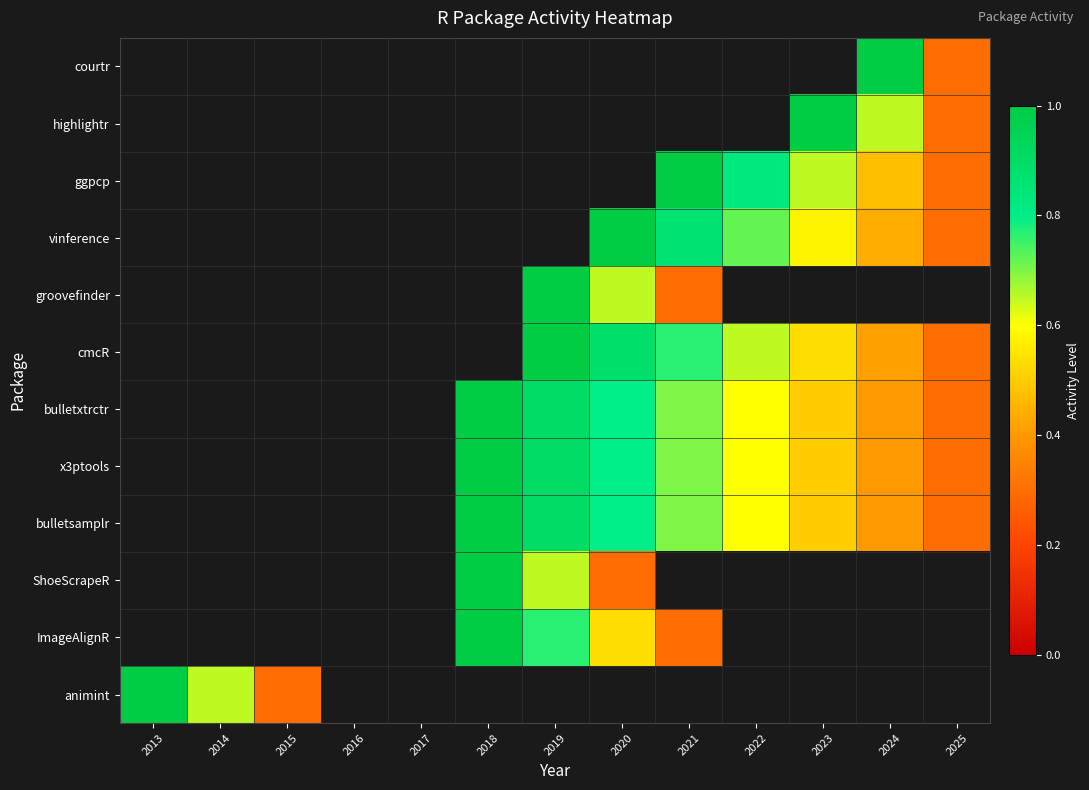

Which label corresponds to the smallest value in the chart?

2013